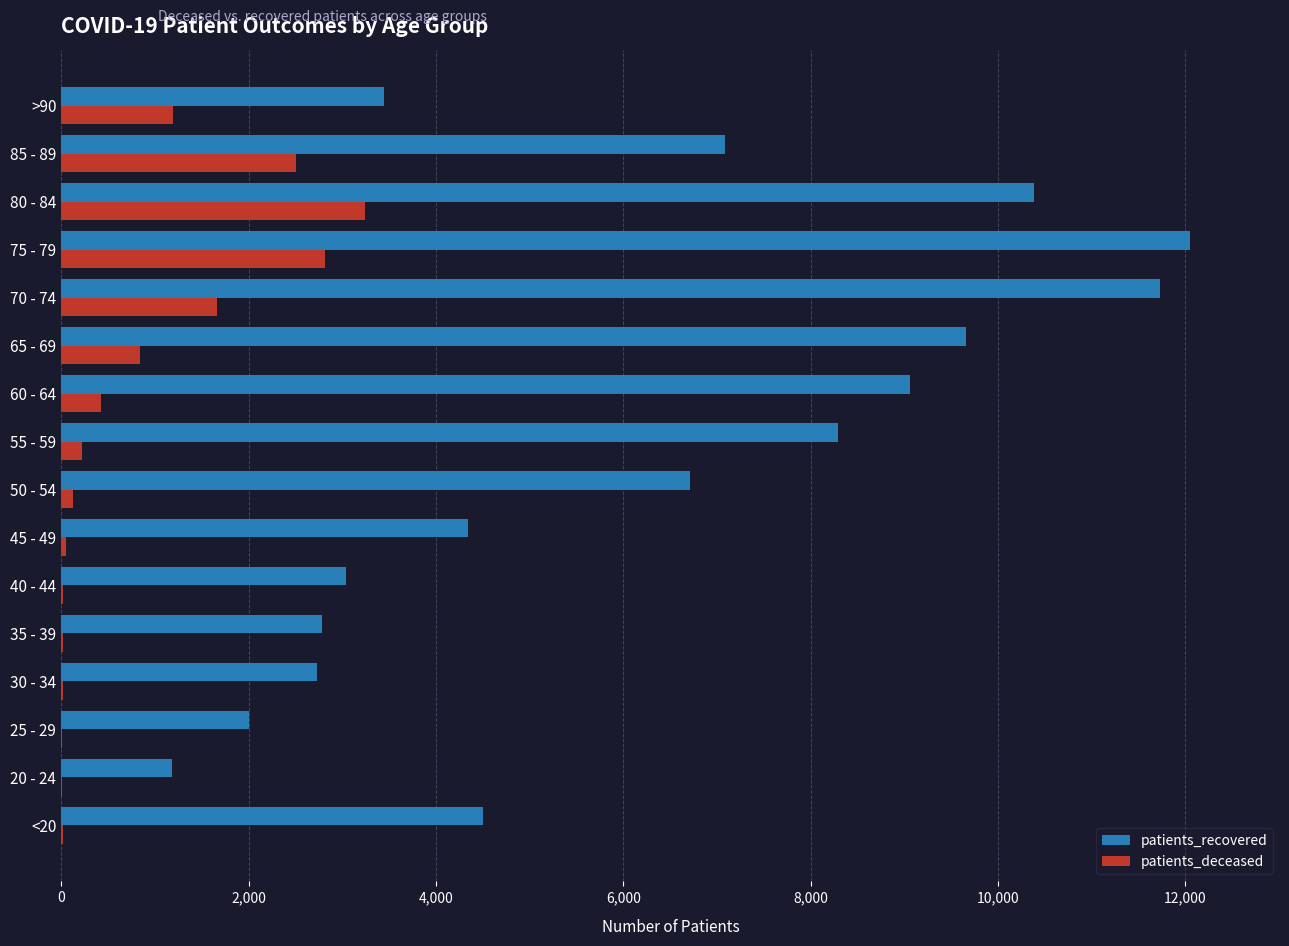

At which label does patients_recovered reach its peak?

75 - 79